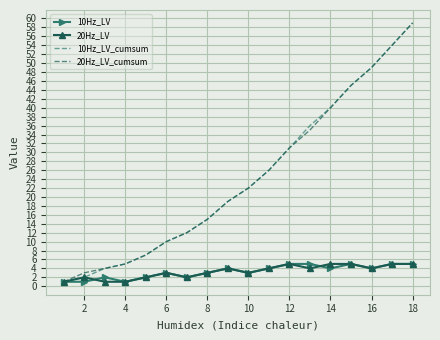

What is the greatest value displayed?

59